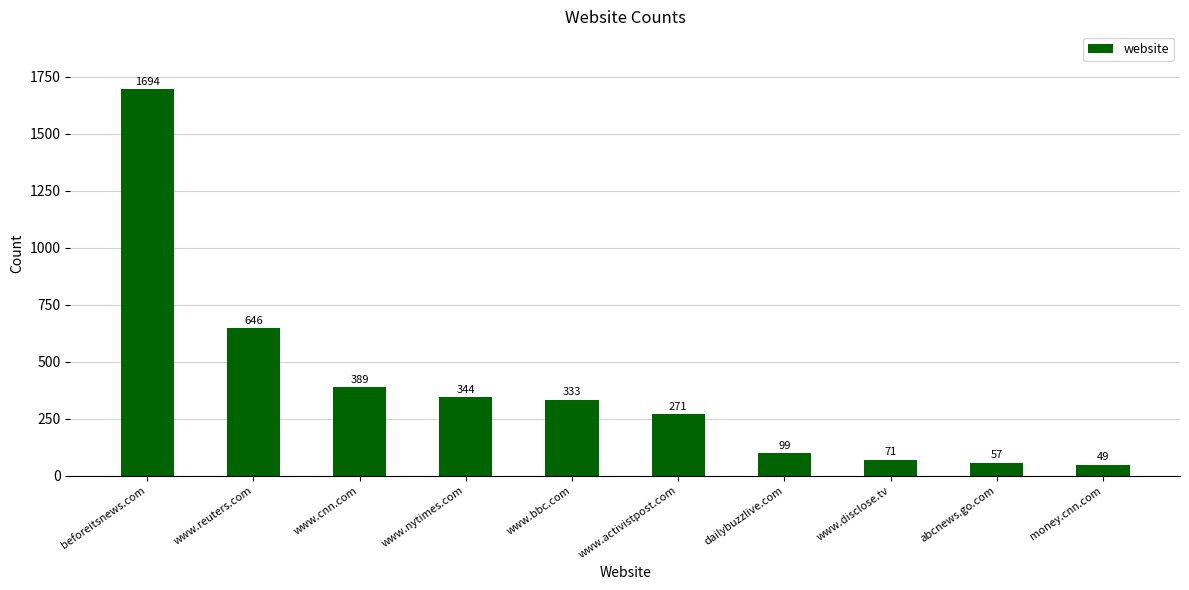

List the labels in order of value, largest first.

beforeitsnews.com, www.reuters.com, www.cnn.com, www.nytimes.com, www.bbc.com, www.activistpost.com, dailybuzzlive.com, www.disclose.tv, abcnews.go.com, money.cnn.com